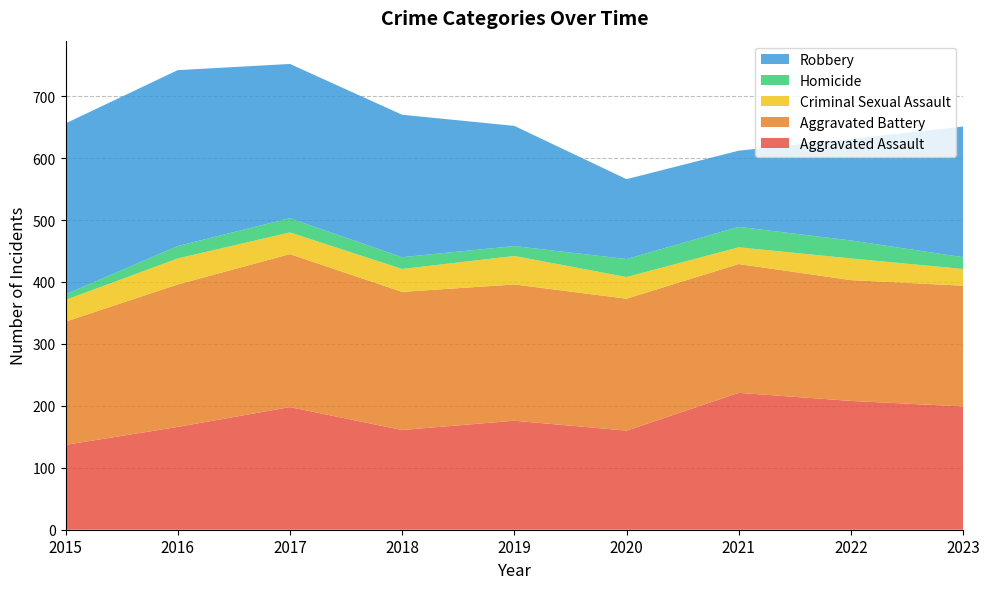

Reading left to right, list all the values displayed in this chart.

Aggravated Assault: 2015=137	2016=166	2017=198	2018=161	2019=176	2020=160	2021=221	2022=208	2023=199
Aggravated Battery: 2015=199	2016=230	2017=247	2018=223	2019=220	2020=213	2021=208	2022=195	2023=195
Criminal Sexual Assault: 2015=35	2016=42	2017=35	2018=37	2019=46	2020=35	2021=27	2022=35	2023=27
Homicide: 2015=9	2016=20	2017=23	2018=19	2019=16	2020=29	2021=33	2022=29	2023=19
Robbery: 2015=276	2016=284	2017=249	2018=230	2019=194	2020=129	2021=123	2022=164	2023=211